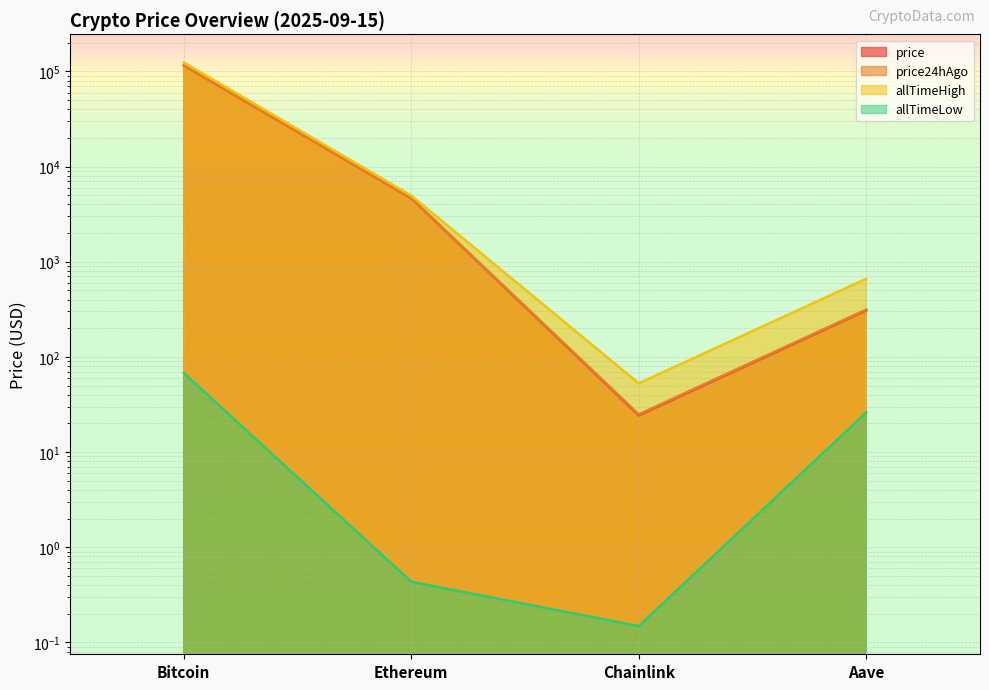

How many categories are shown in the chart?

4